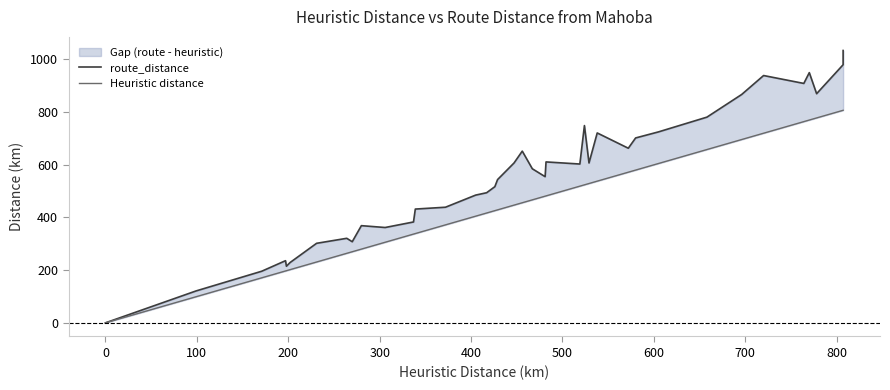

Is the value of route_distance at 29 greater than the value of Heuristic distance at 21?

Yes